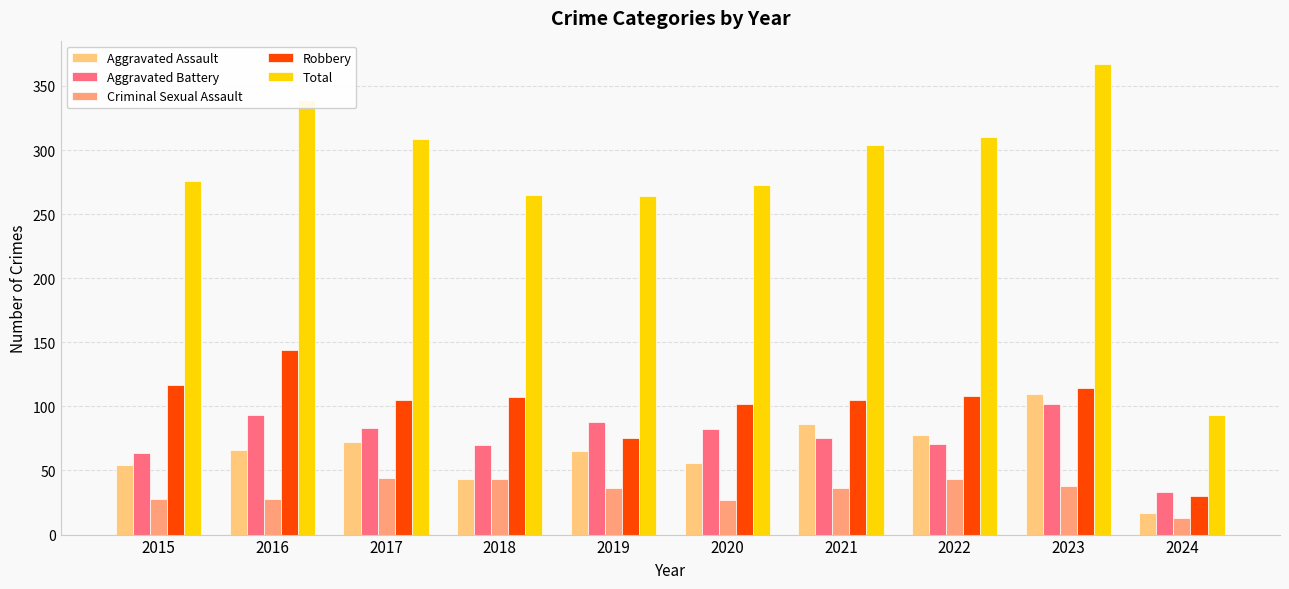

The value of Total at 2019 is 83. True or false?

False